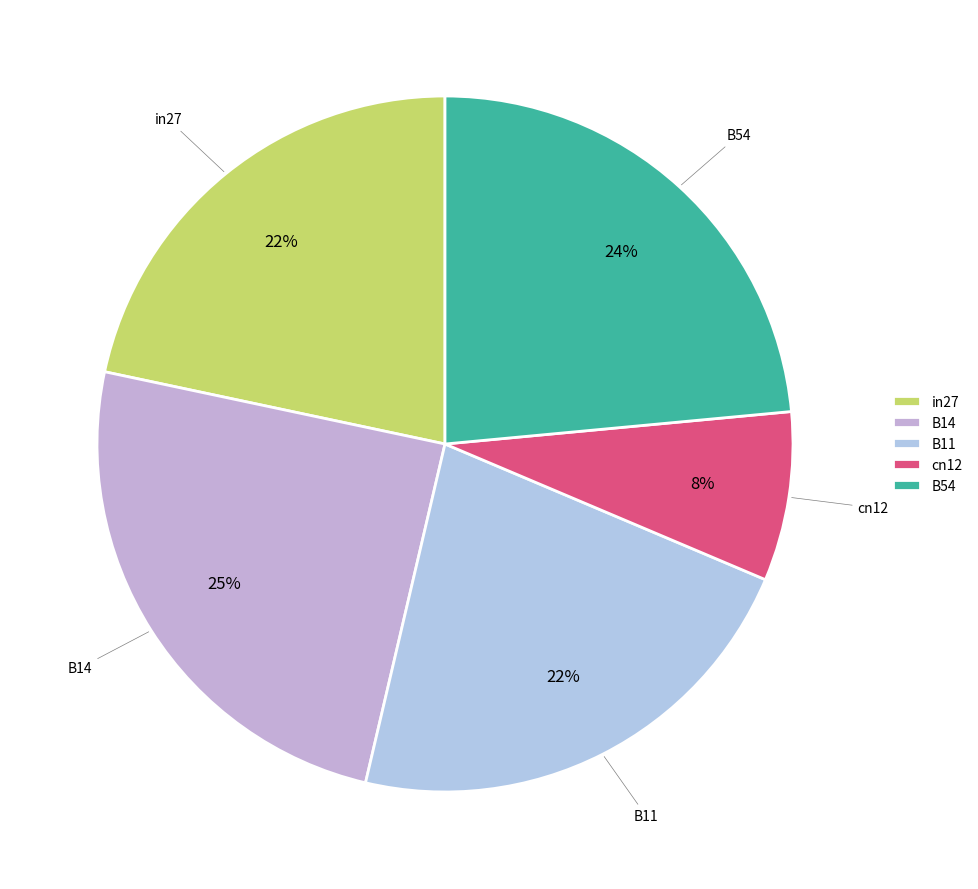

Which has a higher value, B14 or cn12?

B14